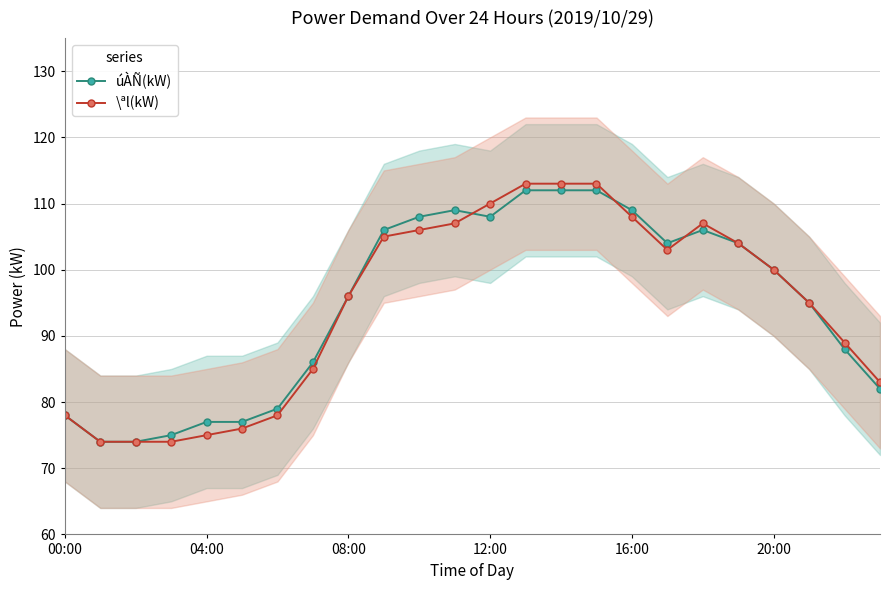

Is the value of \ªl(kW) at 6 greater than the value of úÀÑ(kW) at 15?

No